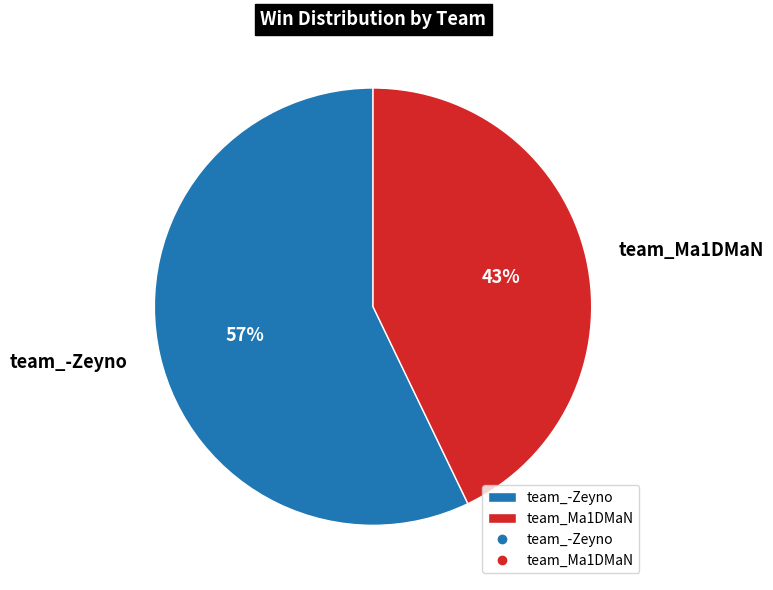

Rank the categories by value from highest to lowest.

team_-Zeyno, team_Ma1DMaN